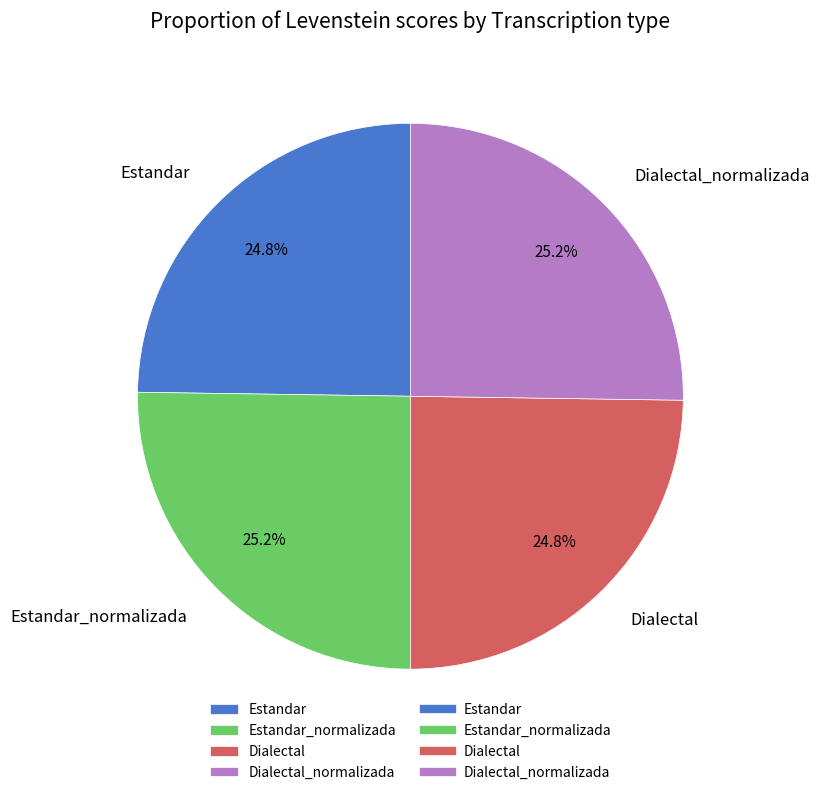

What percentage is NOT represented by Estandar?

75.2%